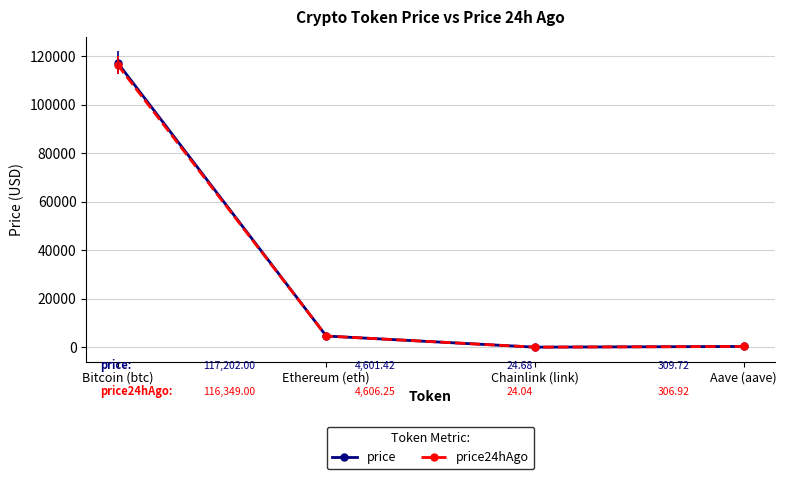

Is it true that price24hAgo equals 413.9 at Aave (aave)?

False